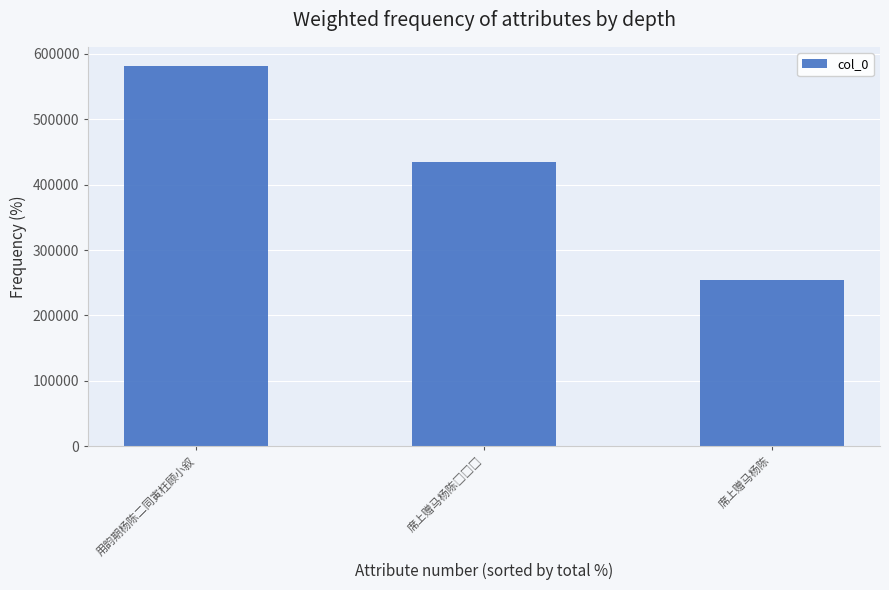

Does the chart contain any negative values?

No